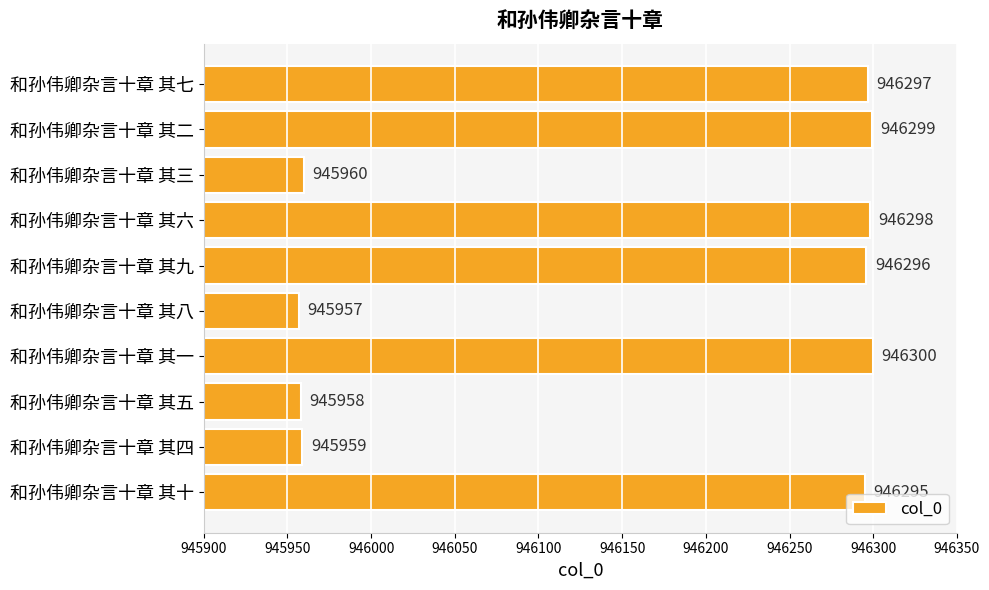

Does the chart contain any negative values?

No